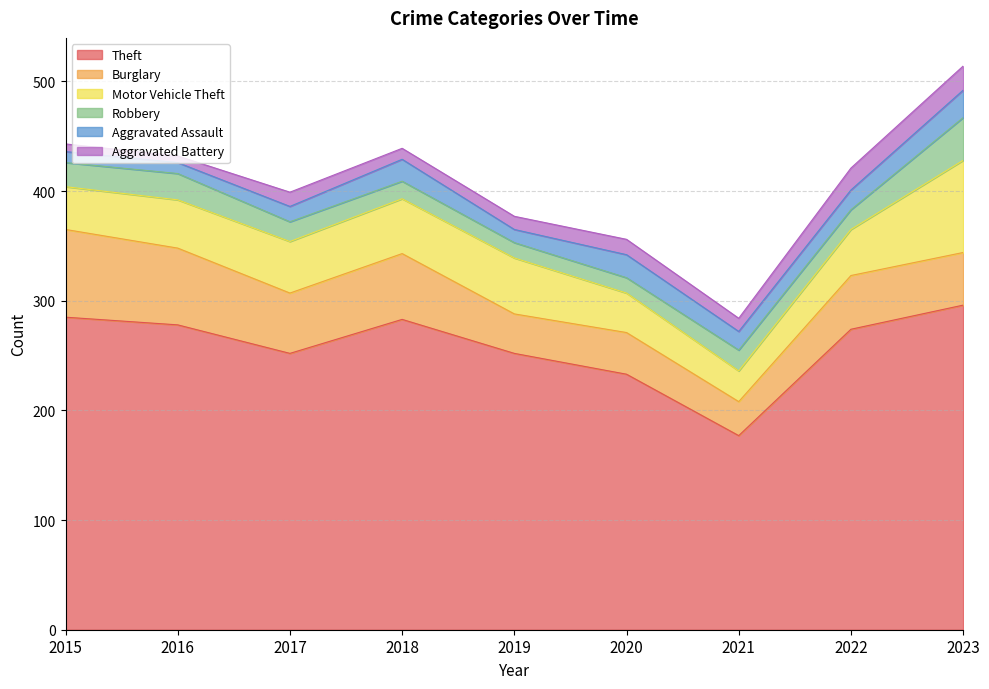

Where is Motor Vehicle Theft nearest to the value 56?

2019